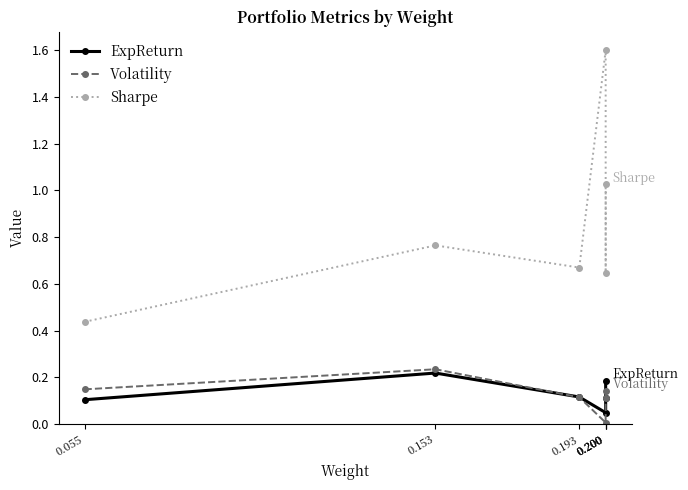

At which category does ExpReturn reach its first local valley?

0.200